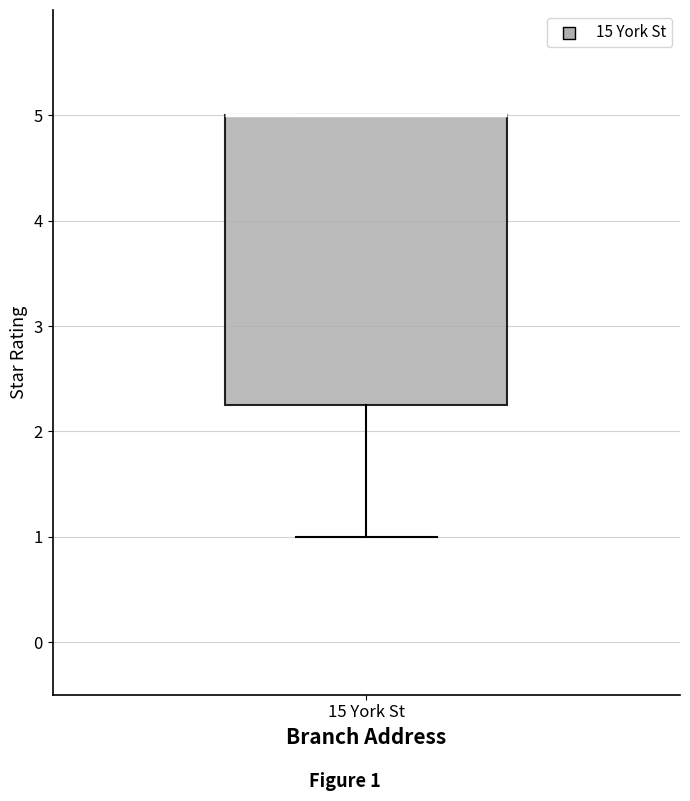

Transcribe this box plot: give where the median line is, the range the box spans, and where the two whiskers end, as read against the y-axis. The values are not printed on the chart, so give them approximately, as read against the axis.

median 5.0 (drawn on the box's upper edge), box 2.3 to 5.0, whiskers 1.0 to 5.0